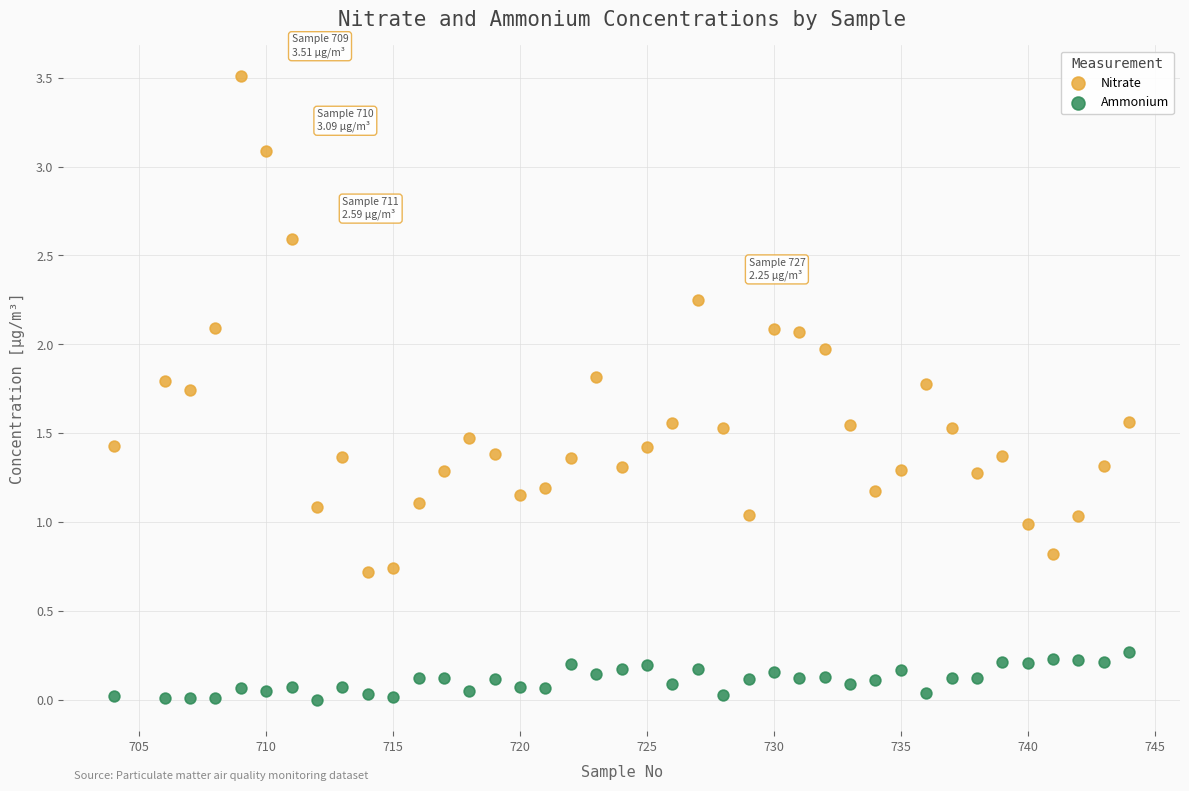

What are all the series names shown in the legend?

Nitrate, Ammonium